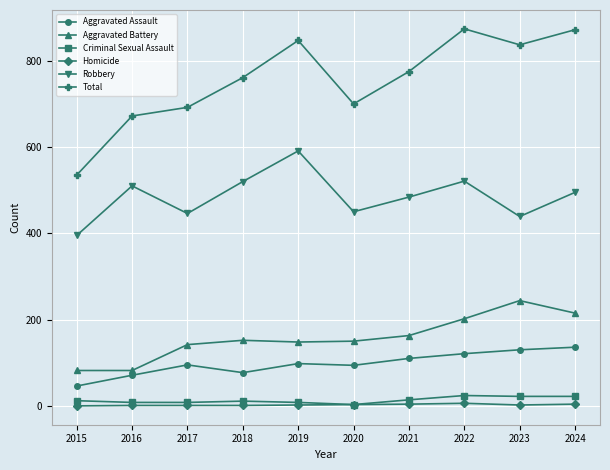

What is the highest value of the Robbery series?

591